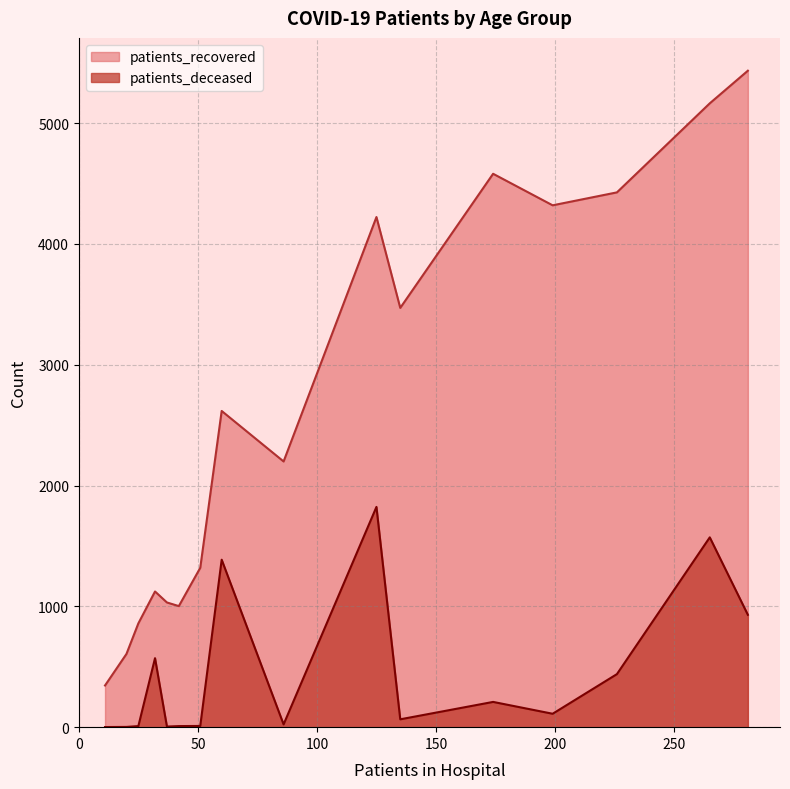

At <20, list the series in order from largest to smallest.

patients_recovered, patients_deceased